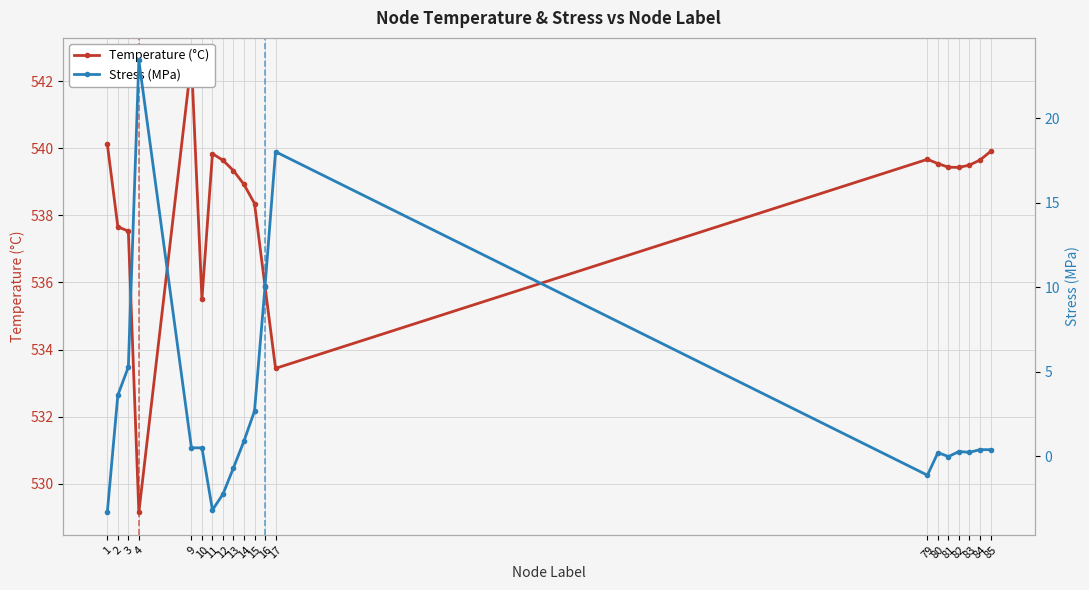

Count the number of data series in this chart.

2